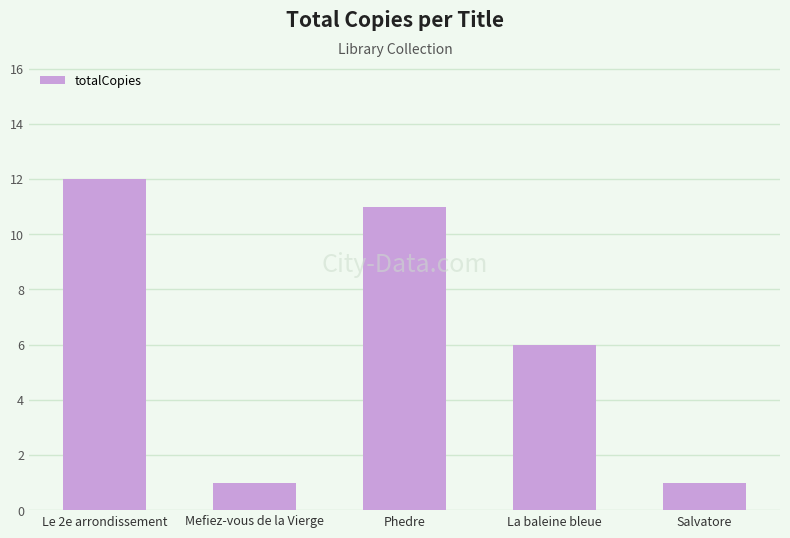

The chart shows a value of 1 at Mefiez-vous de la Vierge. True or false?

True